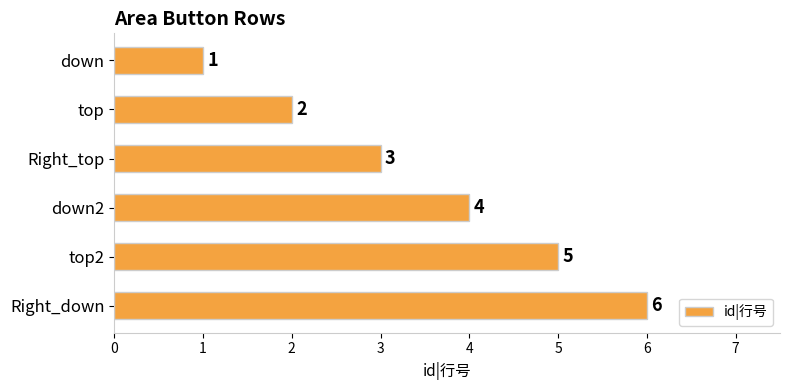

Between top and Right_top, which is larger?

Right_top